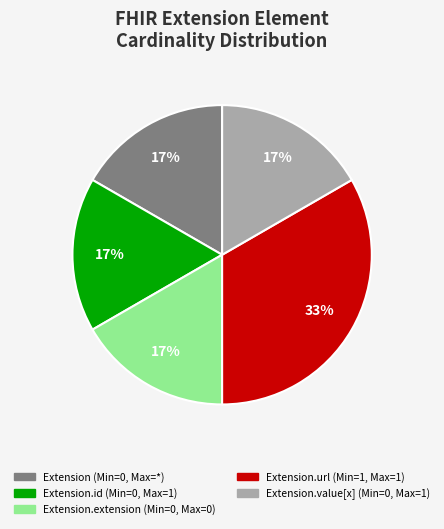

Is there a majority slice in this chart?

No